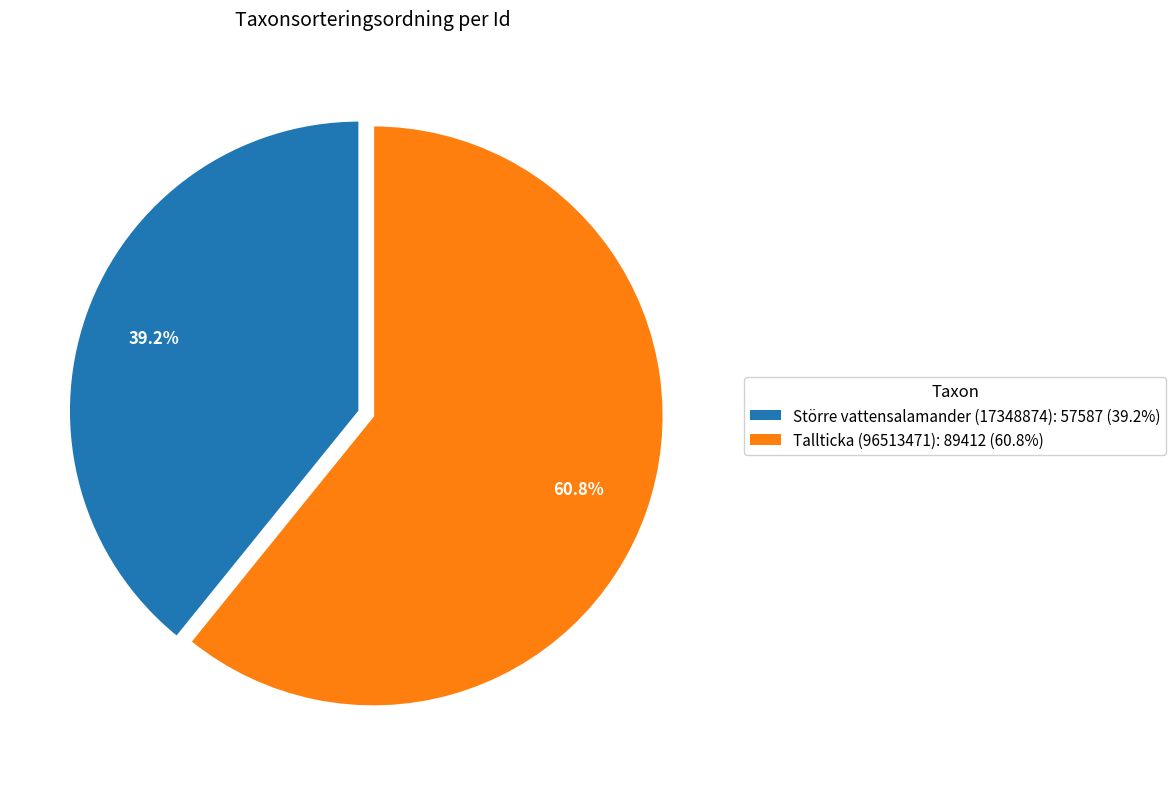

What is the ratio of the value at Större vattensalamander (17348874) to the value at Tallticka (96513471)?

0.6